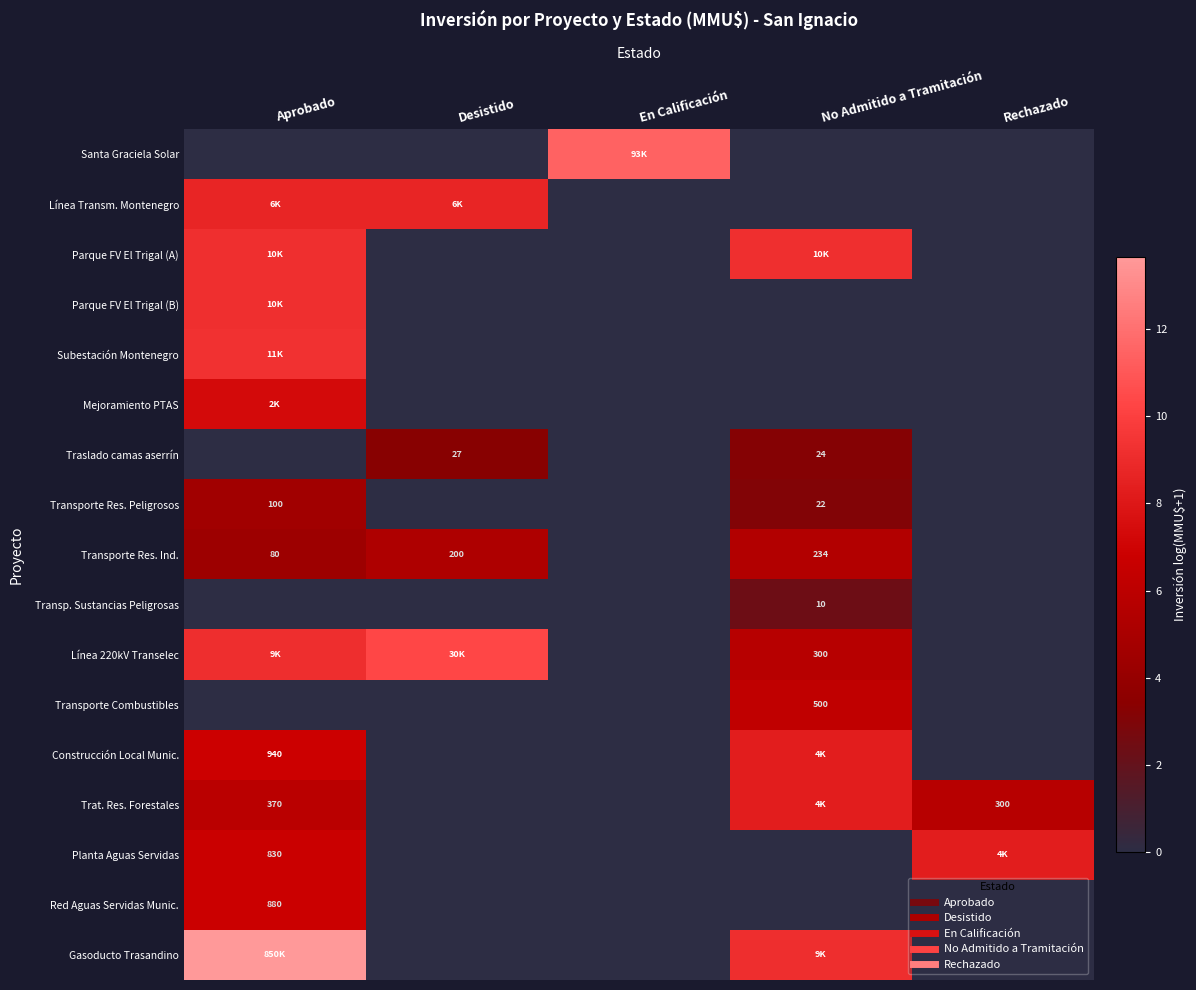

At which label does Parque FV El Trigal (A) reach its minimum?

Desistido